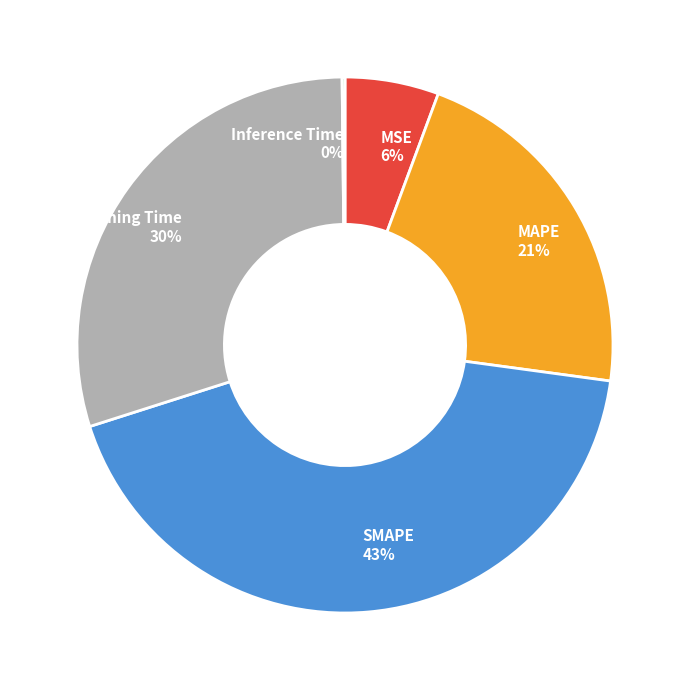

Do MSE and MAPE together represent more than half of the pie?

No